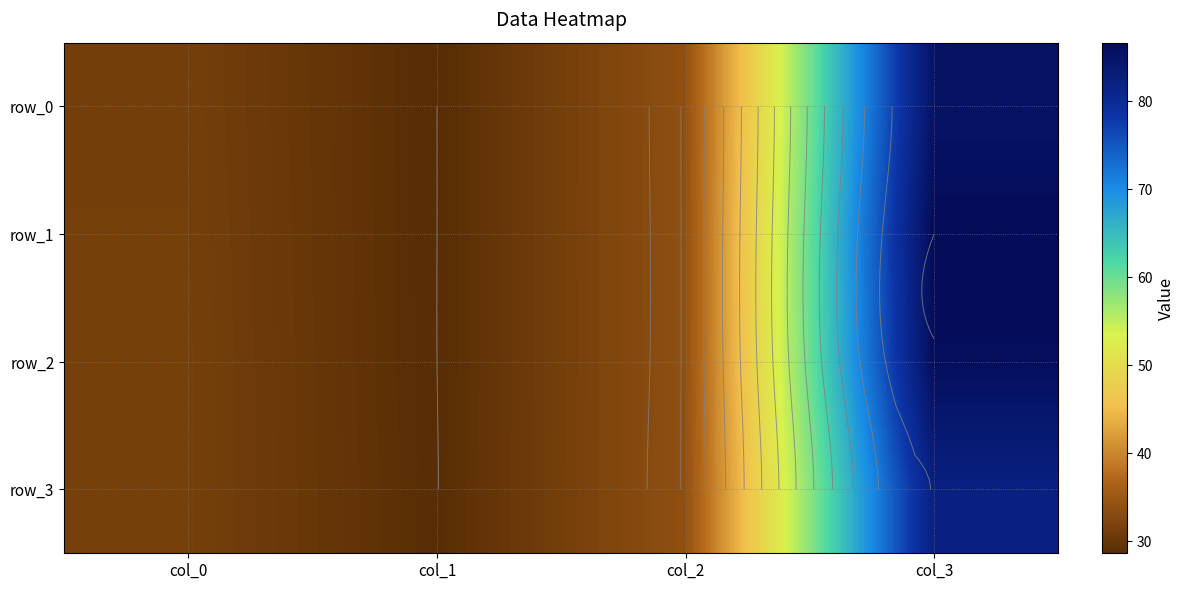

What is the difference between the row_3 values at col_0 and col_2?

2.4